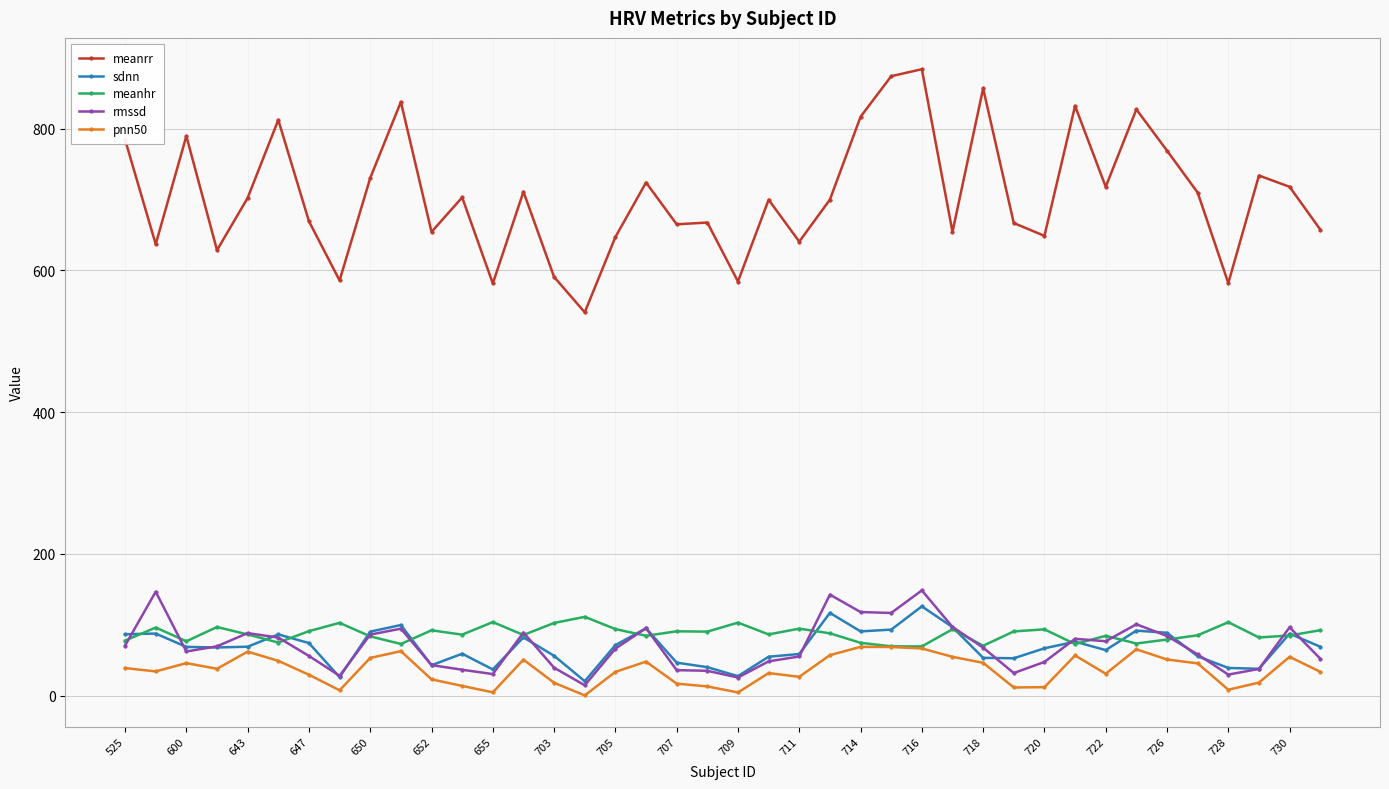

At how many categories does at least one series exceed 561?

39